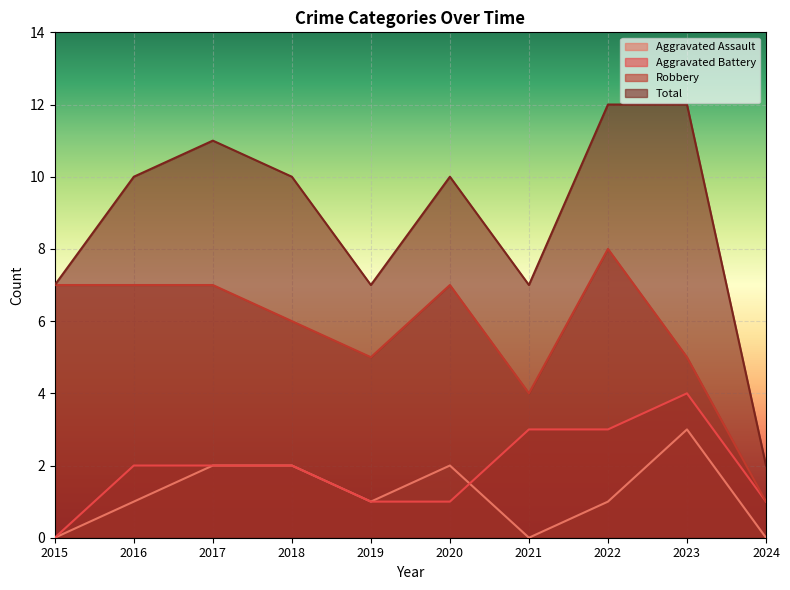

How many values in the Robbery series are below 7?

5